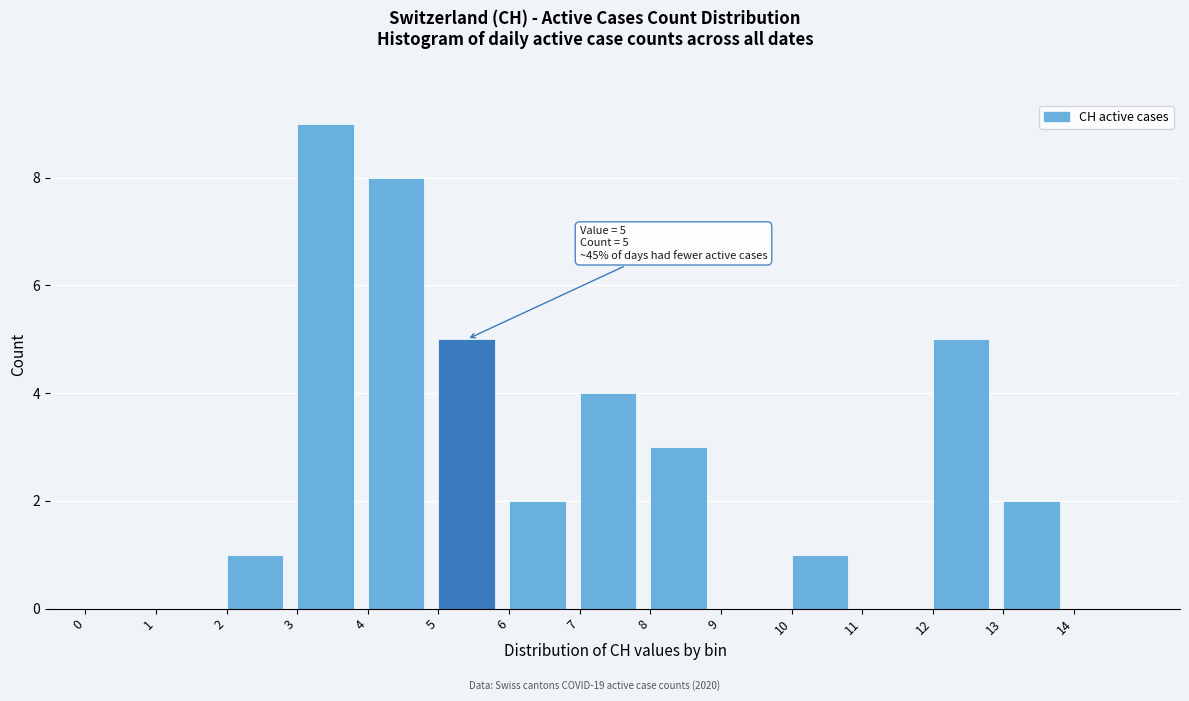

Which range on the x-axis has the tallest bar?

3 to 4